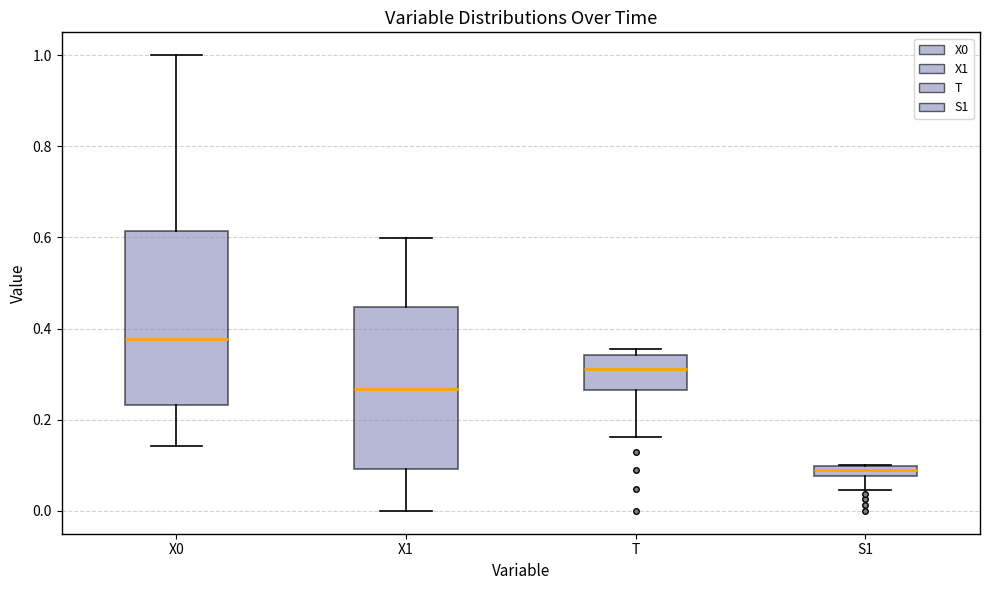

Which box is the tallest, from its lower edge to its upper edge?

X0